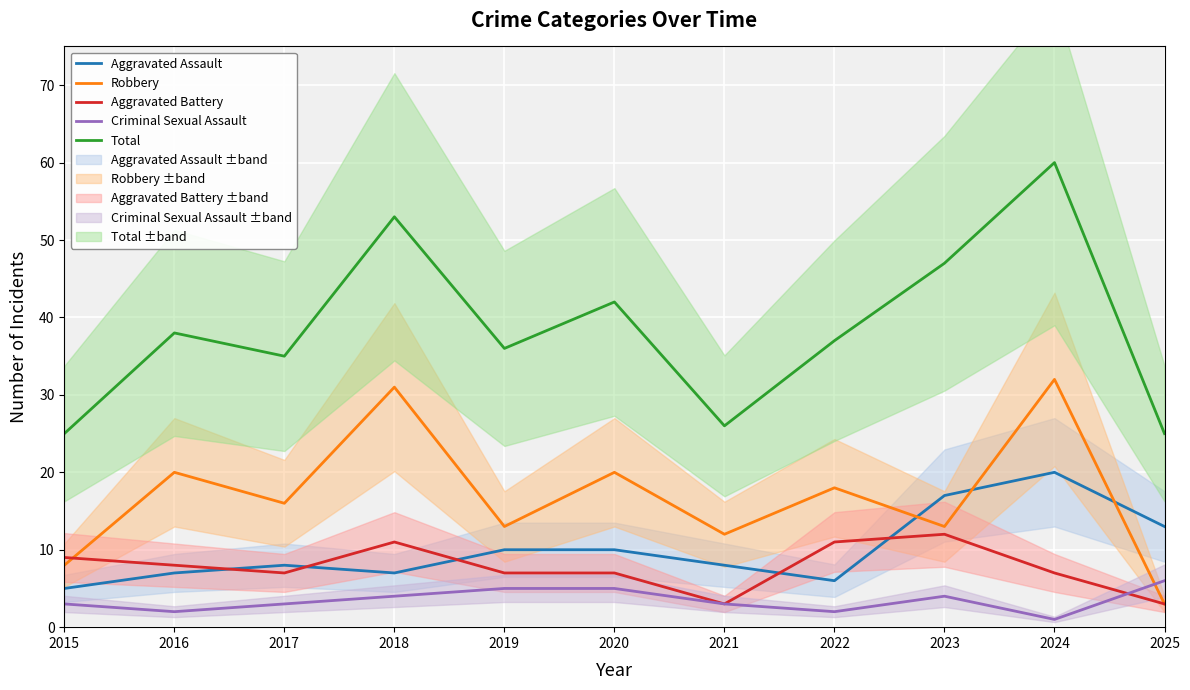

At which label is Total closest to 42?

2020